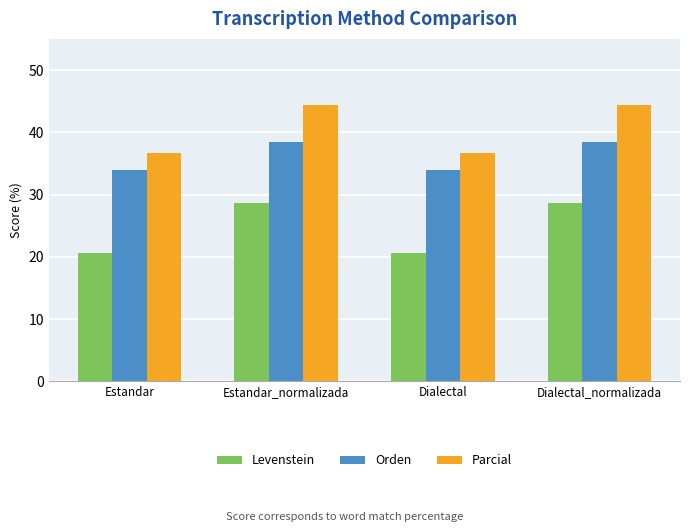

What is the value of the Orden bar at the 3rd from the left?

34.0